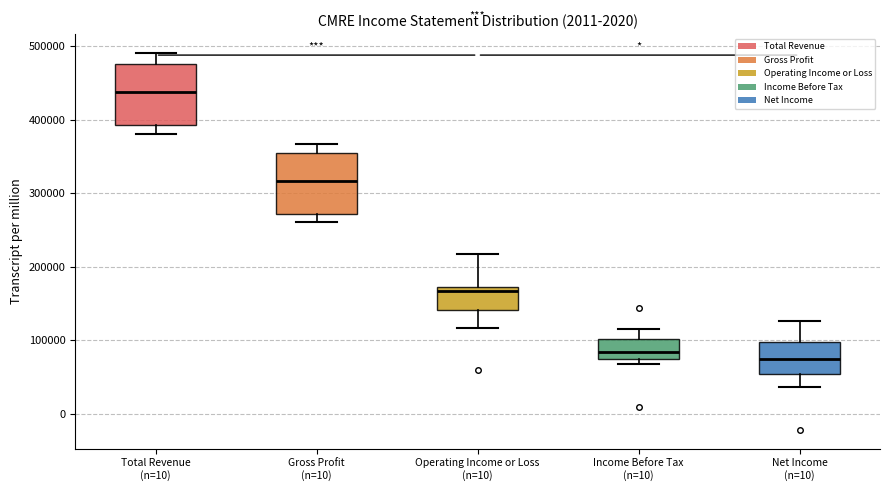

Which box has the lowest median line?

Net Income (n=10)